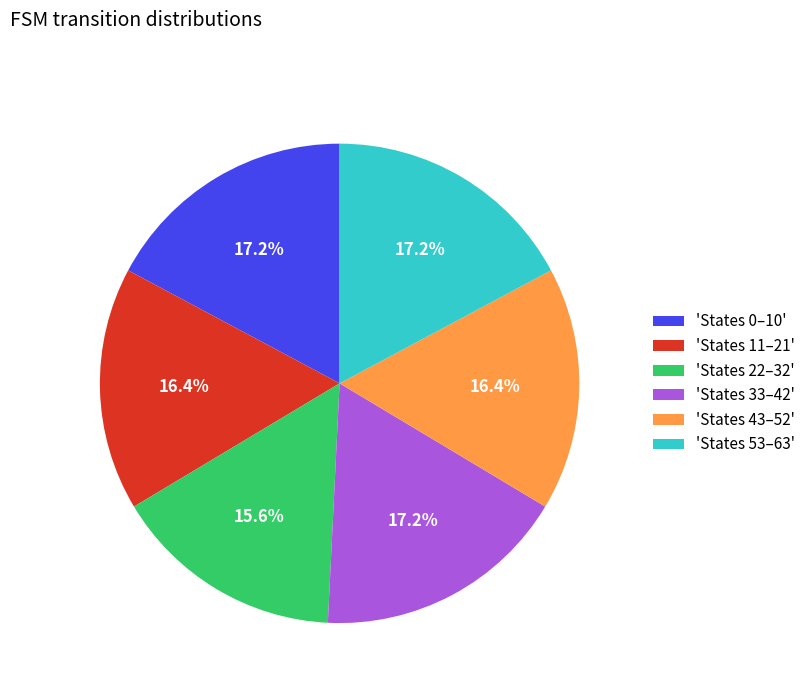

Is 'States 22–32' the majority of the pie?

No